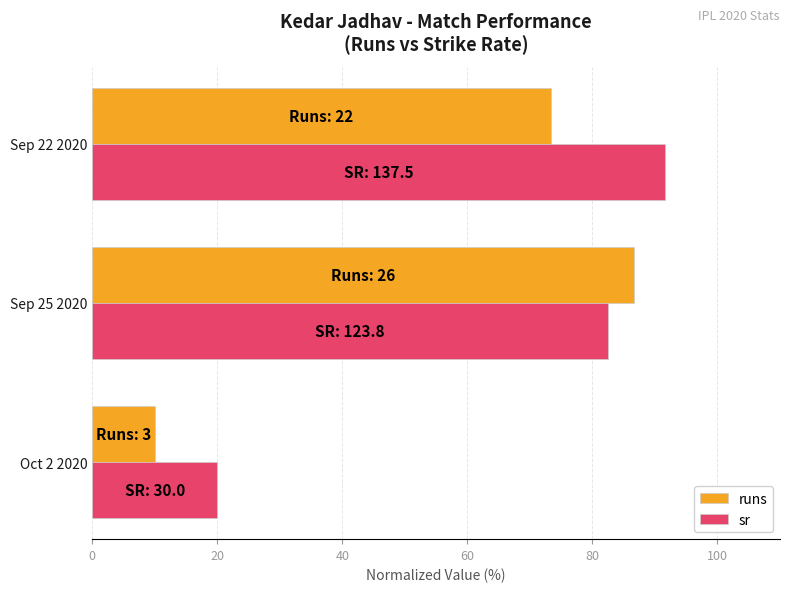

At which label does sr reach its peak?

Sep 22 2020